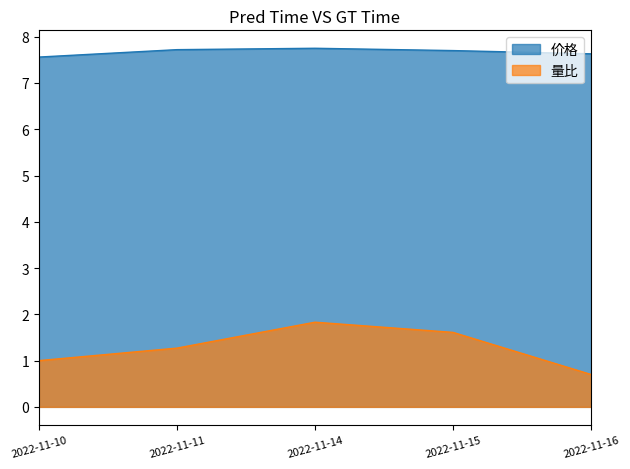

Which series has the largest total across all categories?

价格